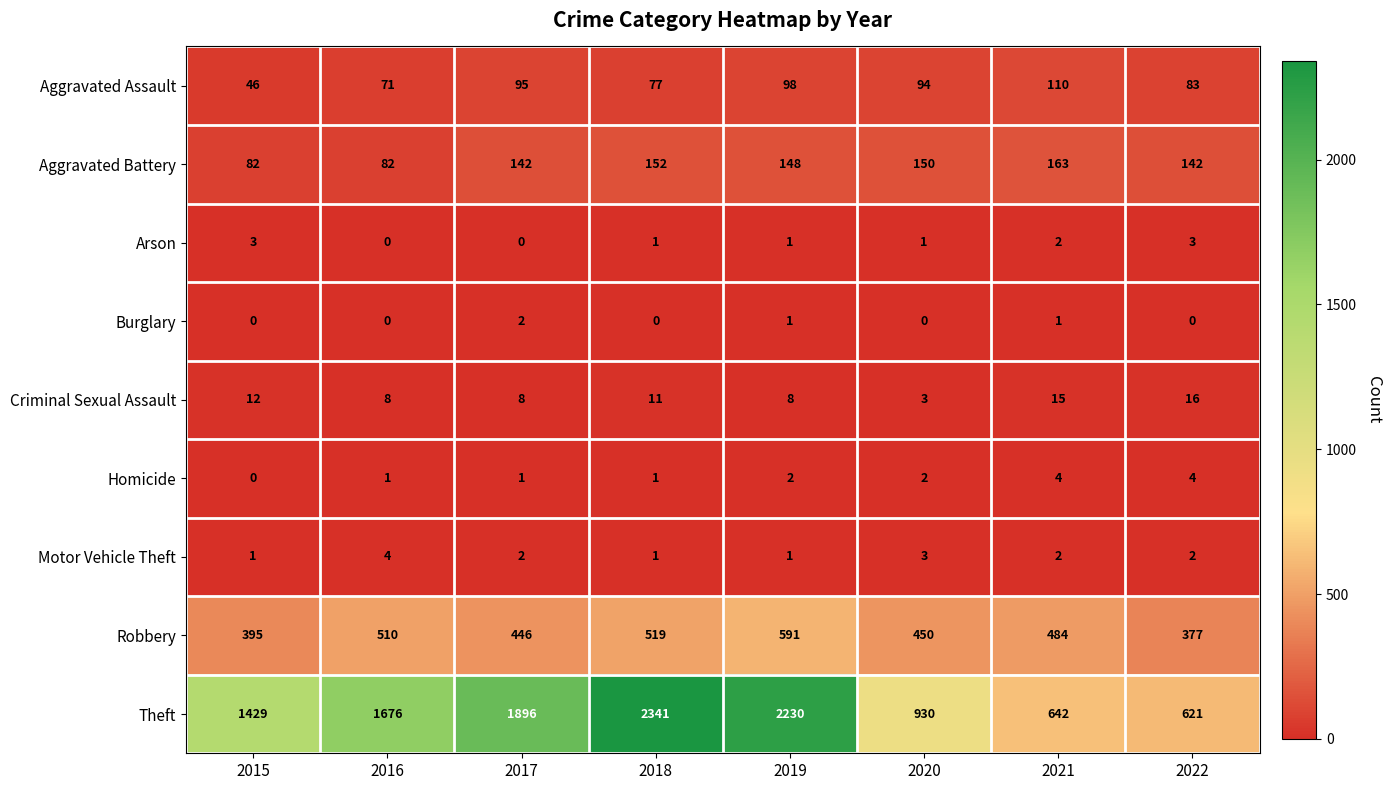

The Aggravated Battery series shows 71 at 2019. True or false?

False